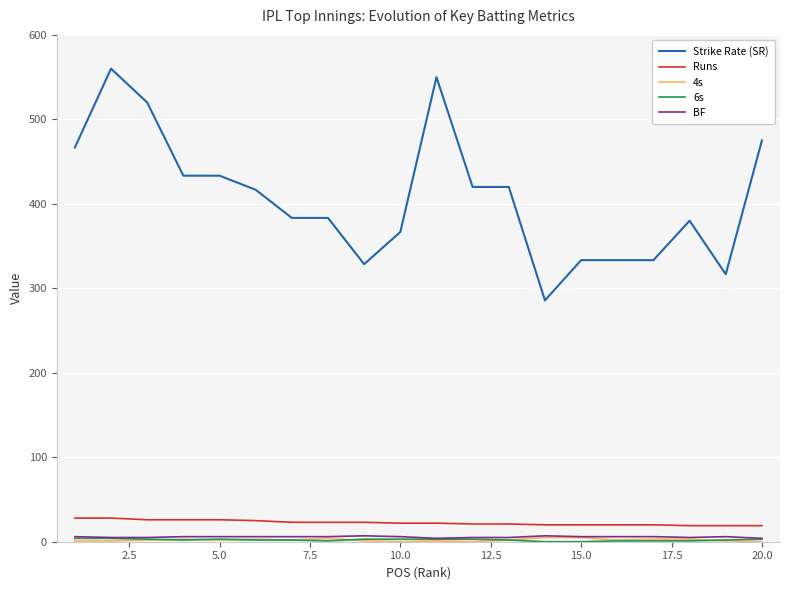

Which series has the largest total across all categories?

Strike Rate (SR)